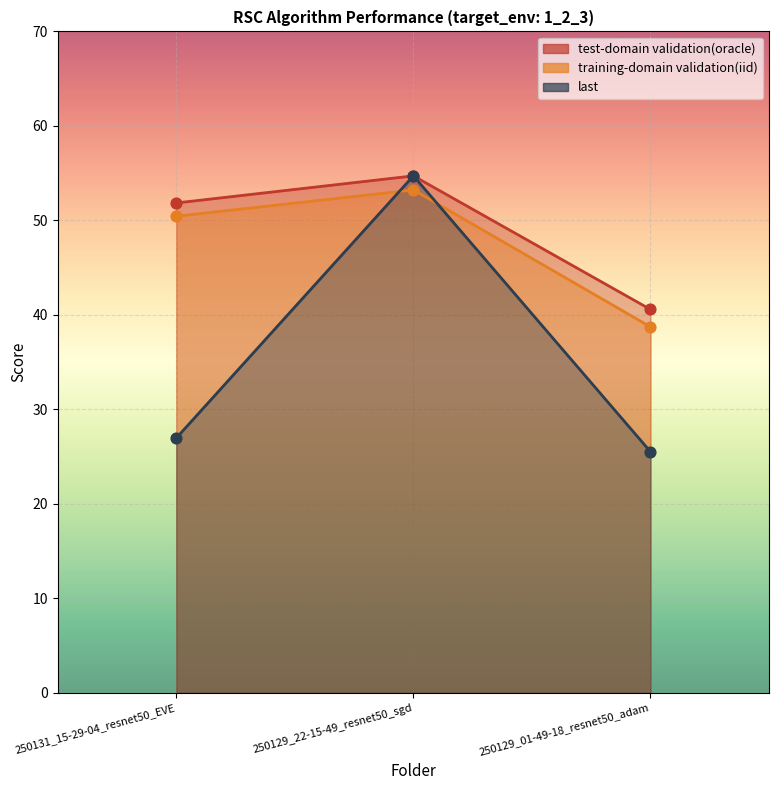

What is the total value across all series at 250131_15-29-04_resnet50_EVE?

129.2